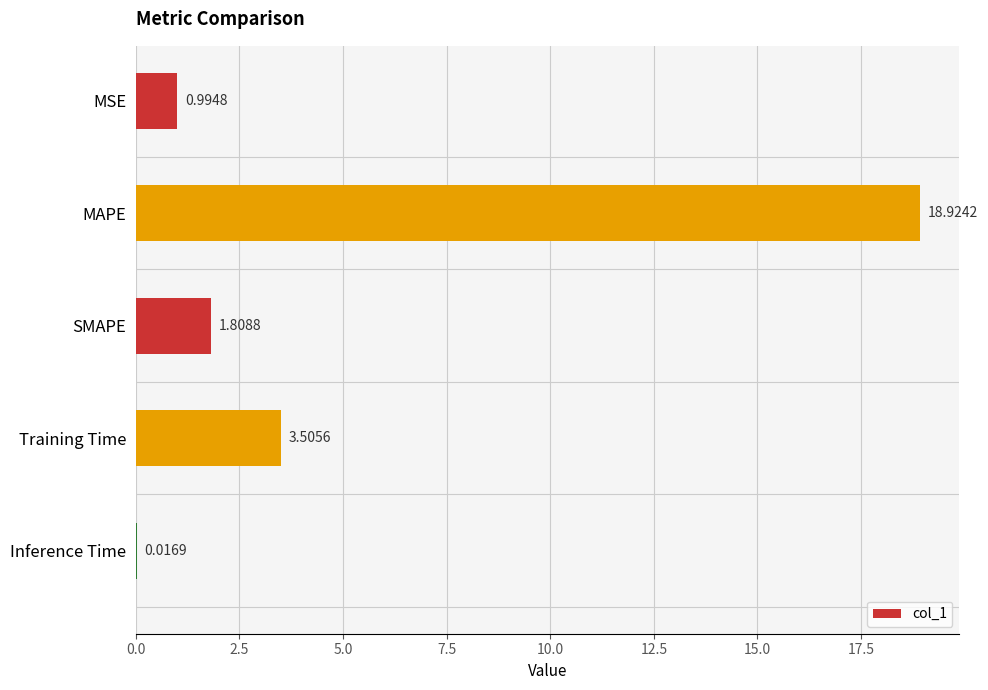

Where is the data nearest to the value 9?

Training Time